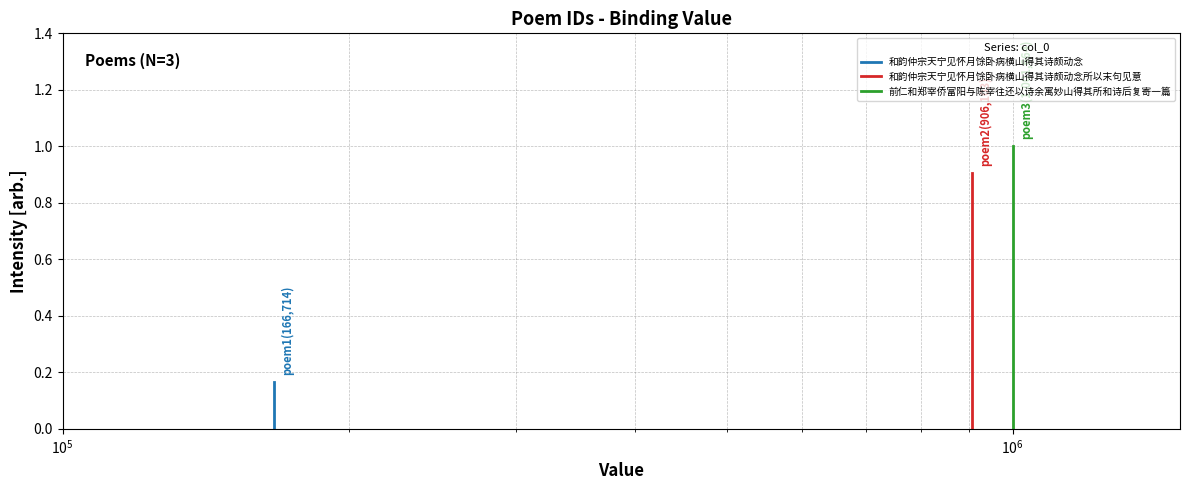

How many lines are shown in the chart?

3